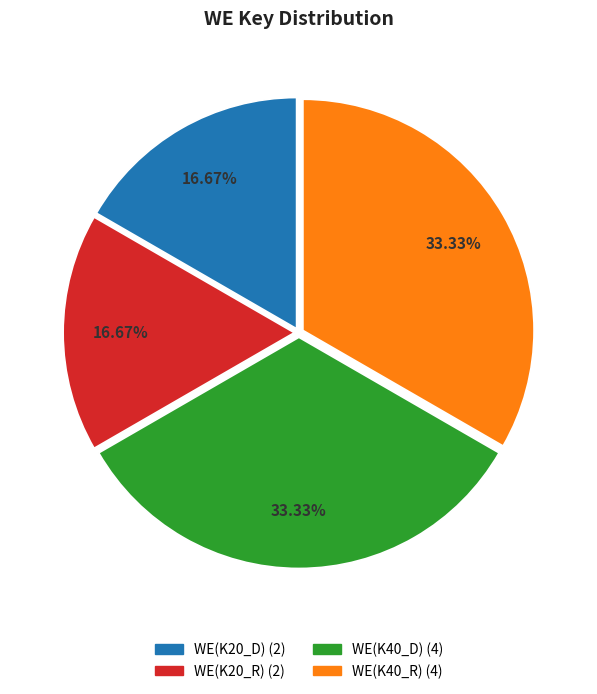

True or false: WE(K40_R) accounts for 28% of the total.

False